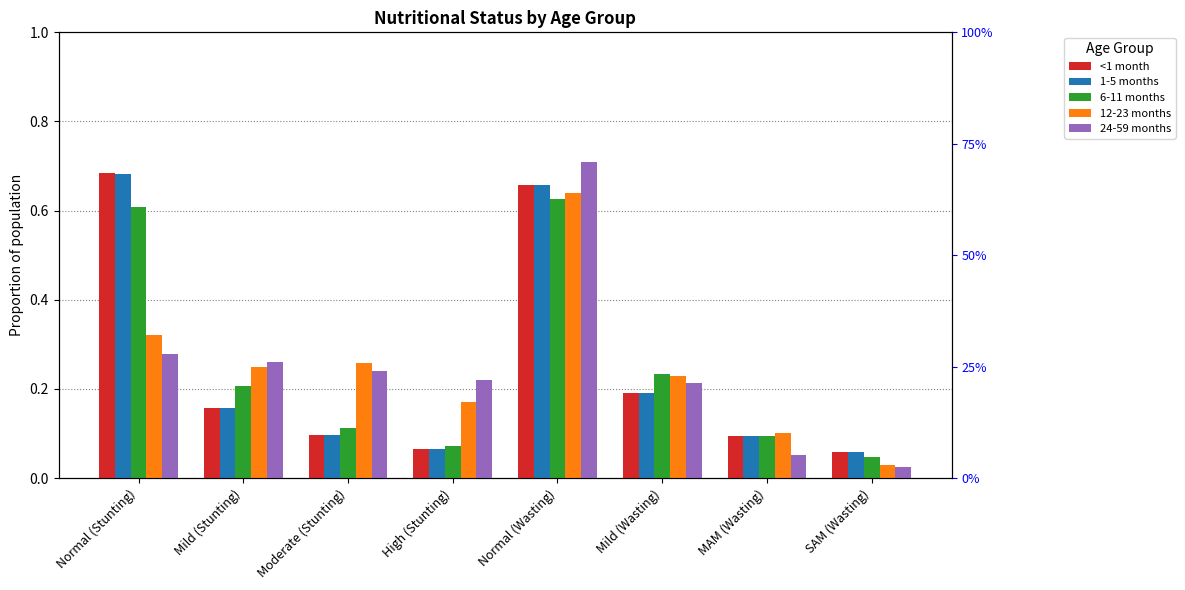

What are all the series names shown in the legend?

<1 month, 1-5 months, 6-11 months, 12-23 months, 24-59 months